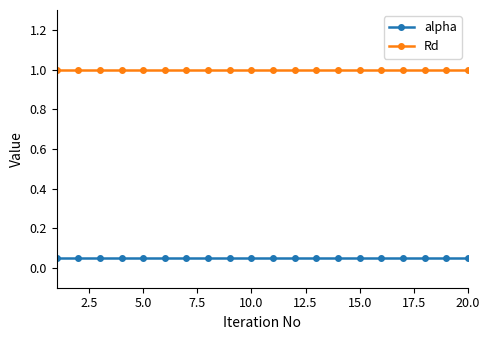

What is the sum of all Rd values?

20.0